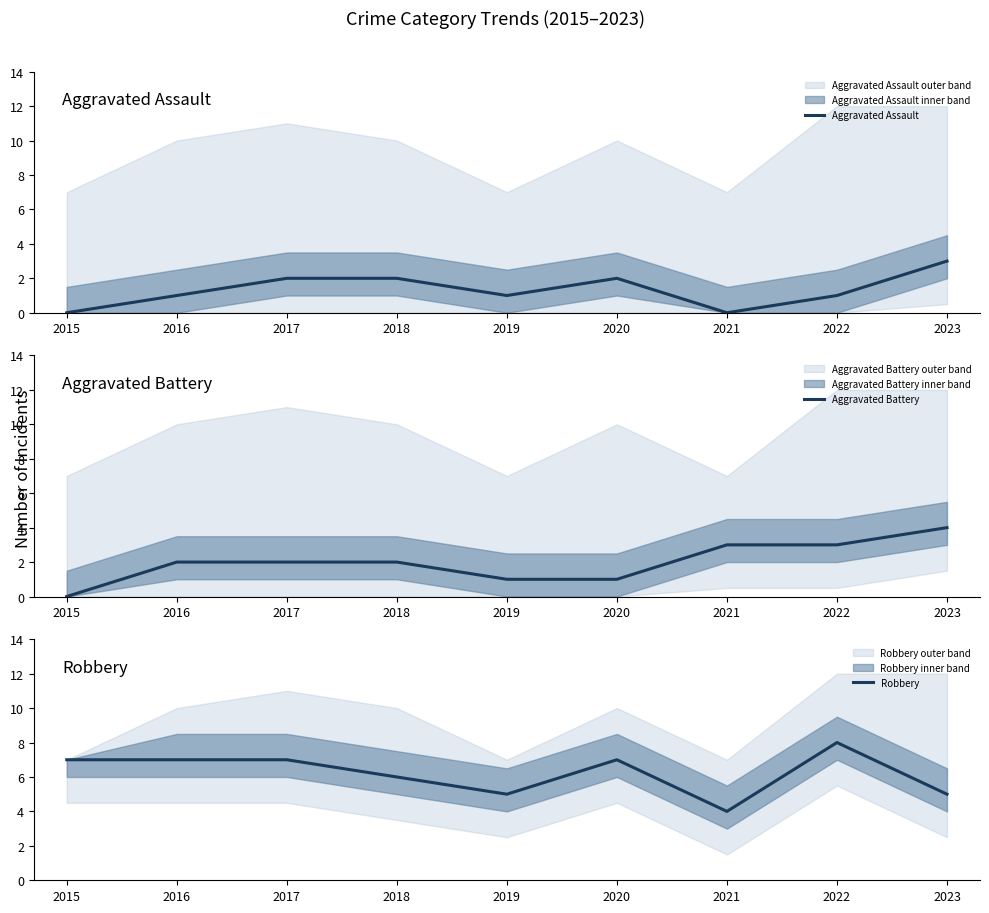

How many data points in Robbery are less than 7?

4